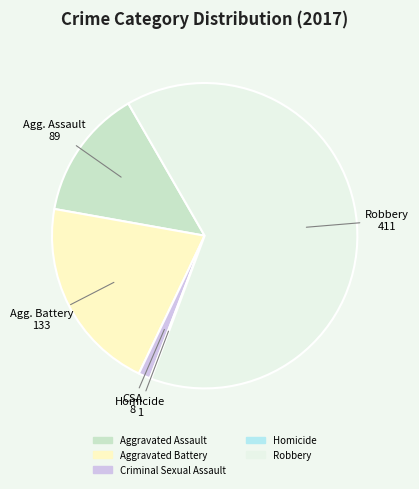

Which category has the biggest portion of the pie?

Robbery